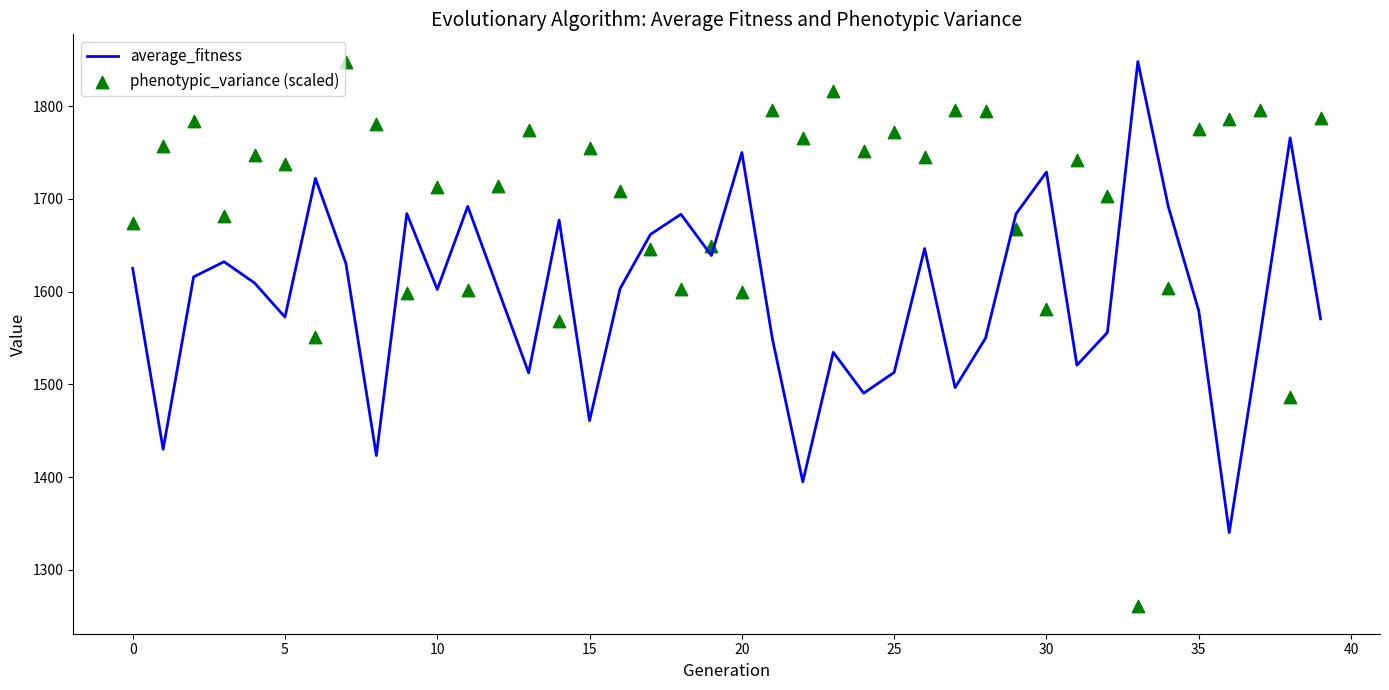

What is the highest value of the average_fitness series?

1848.2